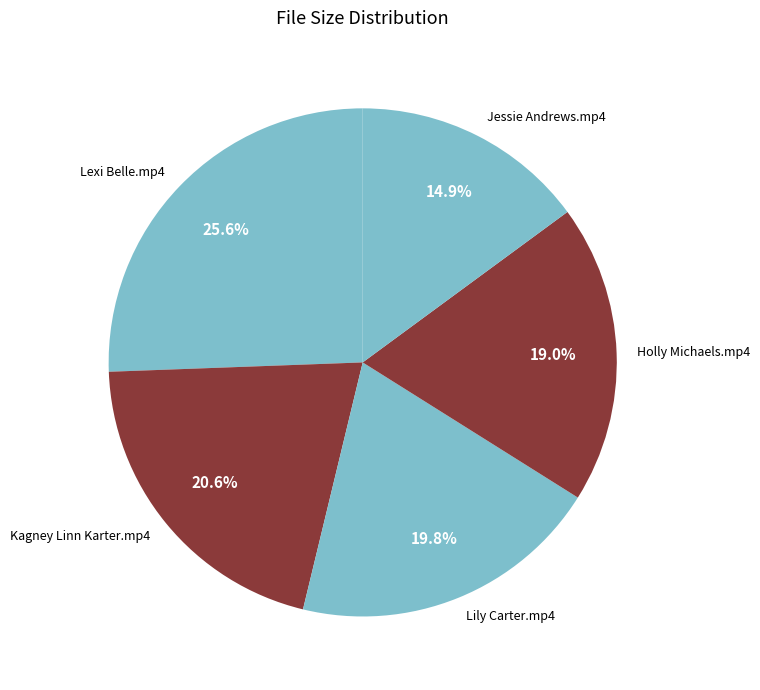

What is the ratio of the value at Lexi Belle.mp4 to the value at Lily Carter.mp4?

1.3